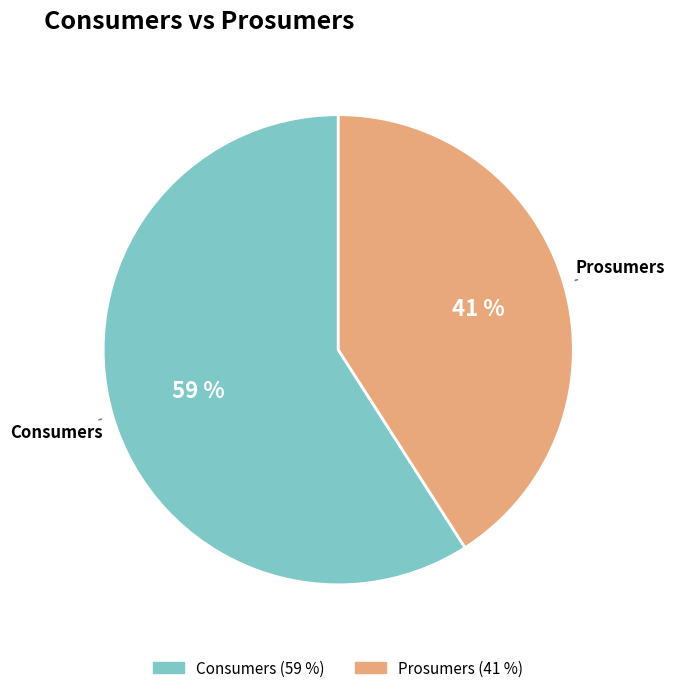

Is there a majority slice in this chart?

Yes